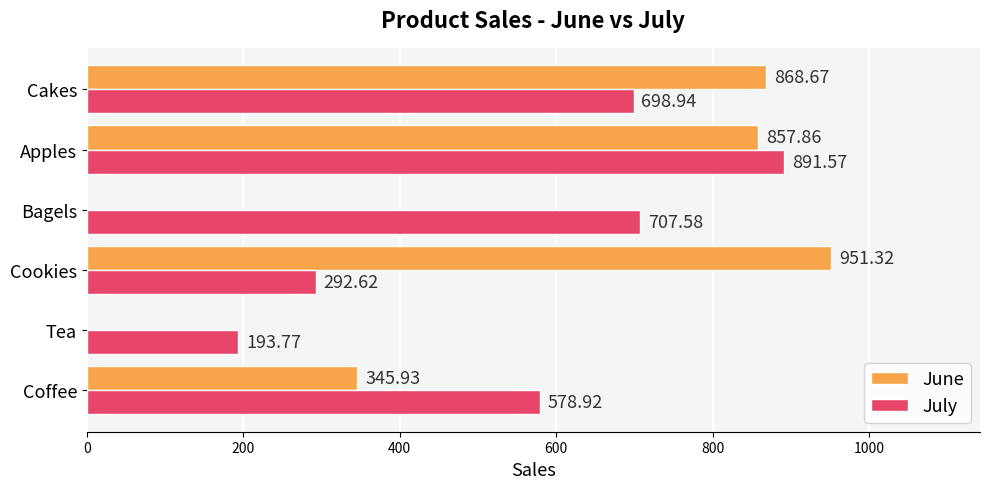

What is the sum of all July values?

3363.4